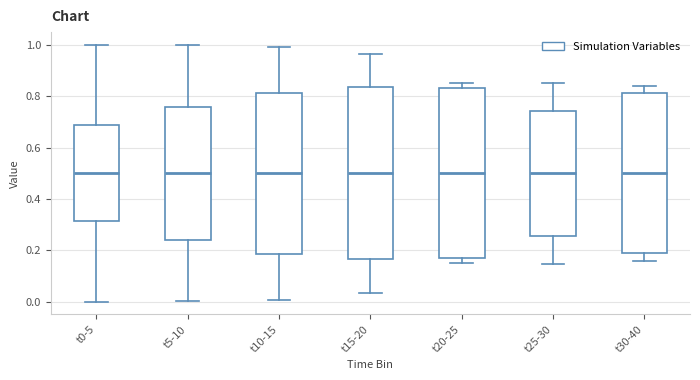

Reading left to right, transcribe this box plot: for each box, give where its median line is, the range the box spans, and where its two whiskers end, as read against the y-axis. The values are not printed on the chart, so give them approximately, as read against the axis.

t0-5: median 0.50, box 0.32 to 0.68, whiskers 0.00 to 1.00
t5-10: median 0.50, box 0.24 to 0.76, whiskers 0.00 to 1.00
t10-15: median 0.50, box 0.18 to 0.82, whiskers 0.00 to 1.00
t15-20: median 0.50, box 0.16 to 0.84, whiskers 0.04 to 0.96
t20-25: median 0.50, box 0.16 to 0.84, whiskers 0.14 to 0.86
t25-30: median 0.50, box 0.26 to 0.74, whiskers 0.14 to 0.86
t30-40: median 0.50, box 0.18 to 0.82, whiskers 0.16 to 0.84